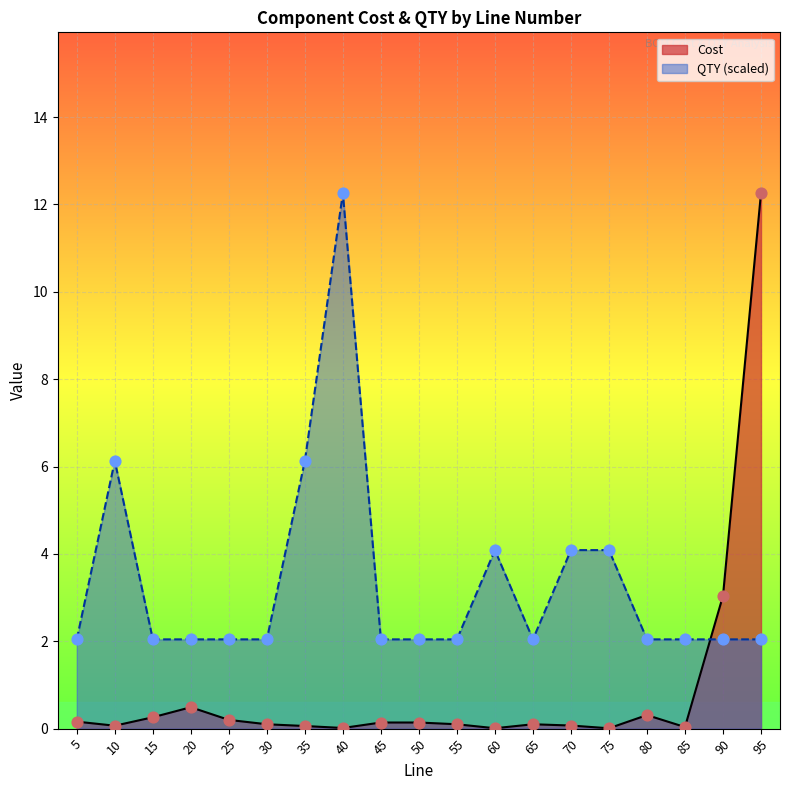

At which category is the sum across all series the highest?

95